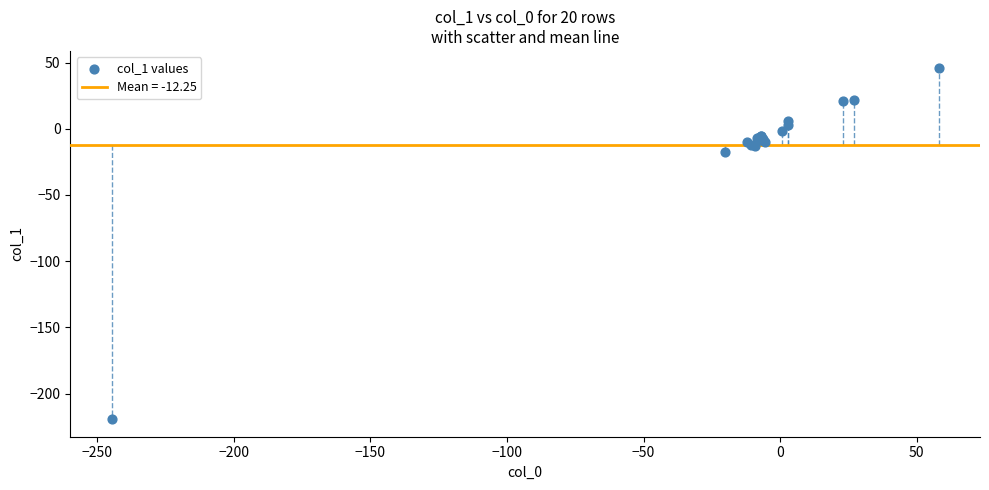

What Y value in the scatter plot is closest to -86?

-17.9